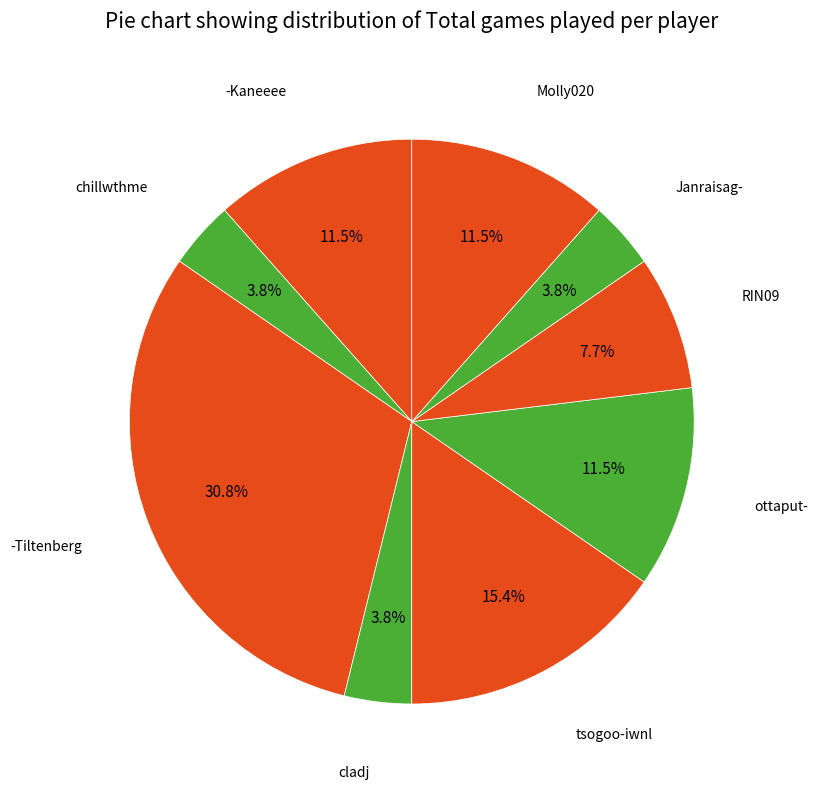

To the nearest percent, what is the average slice percentage?

11%